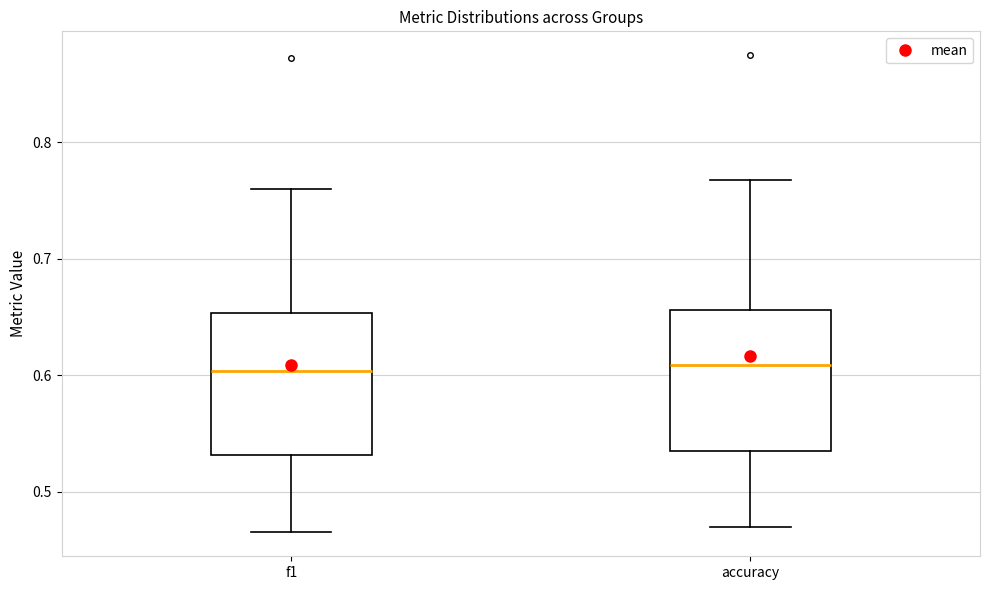

Where is the upper edge of the box for accuracy on the y-axis? The values are not printed on the chart, so give them approximately, as read against the axis.

0.66